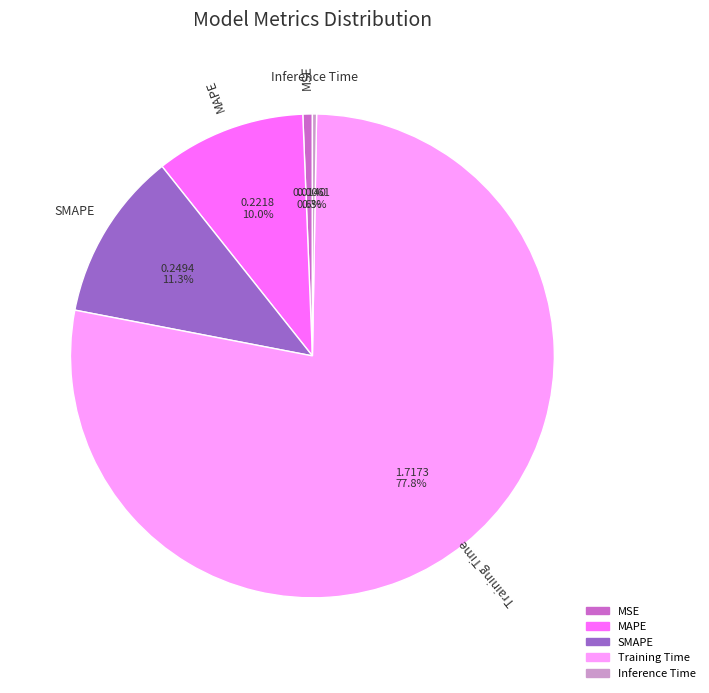

Which has a higher value, MSE or SMAPE?

SMAPE